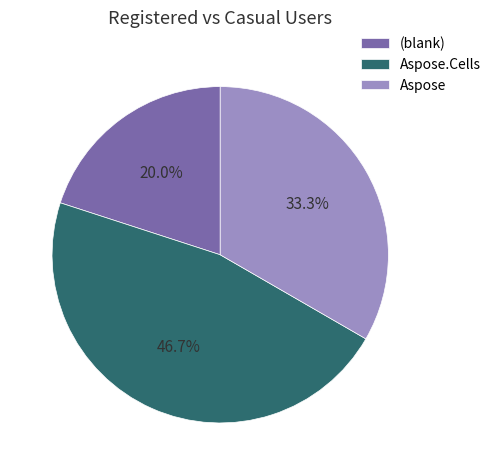

Which slice is the largest?

Aspose.Cells